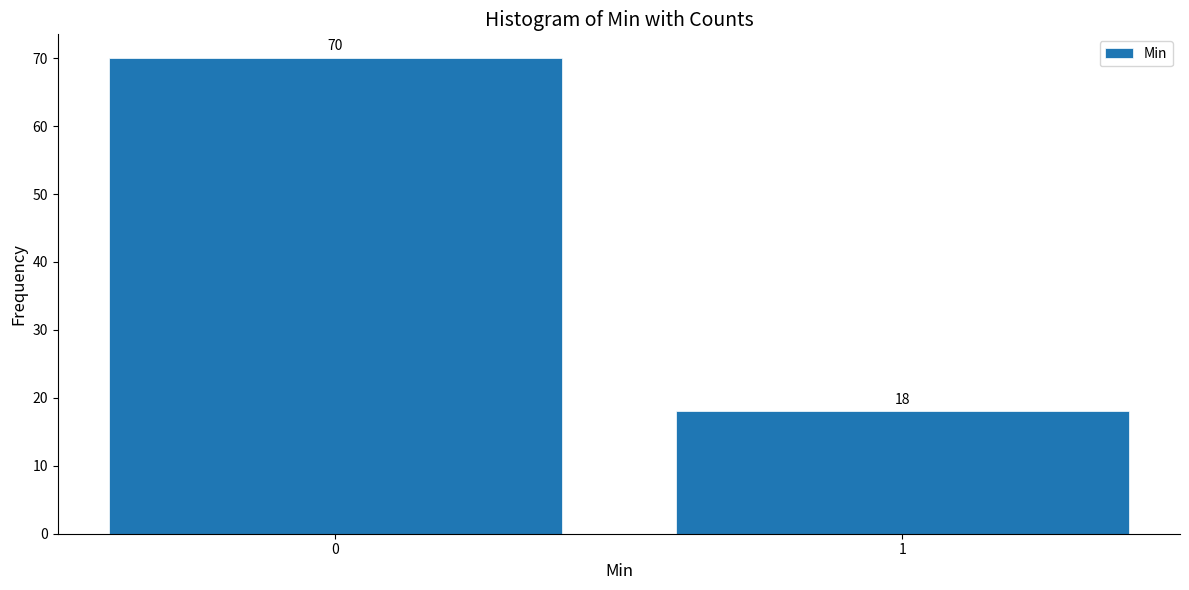

Reading left to right, transcribe all the data shown in this chart.

70	18